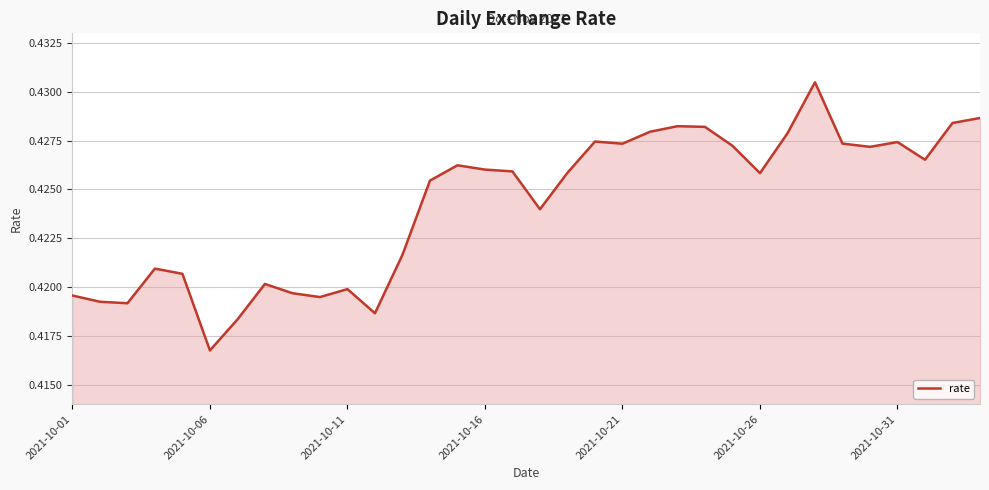

How many lines are shown in the chart?

1